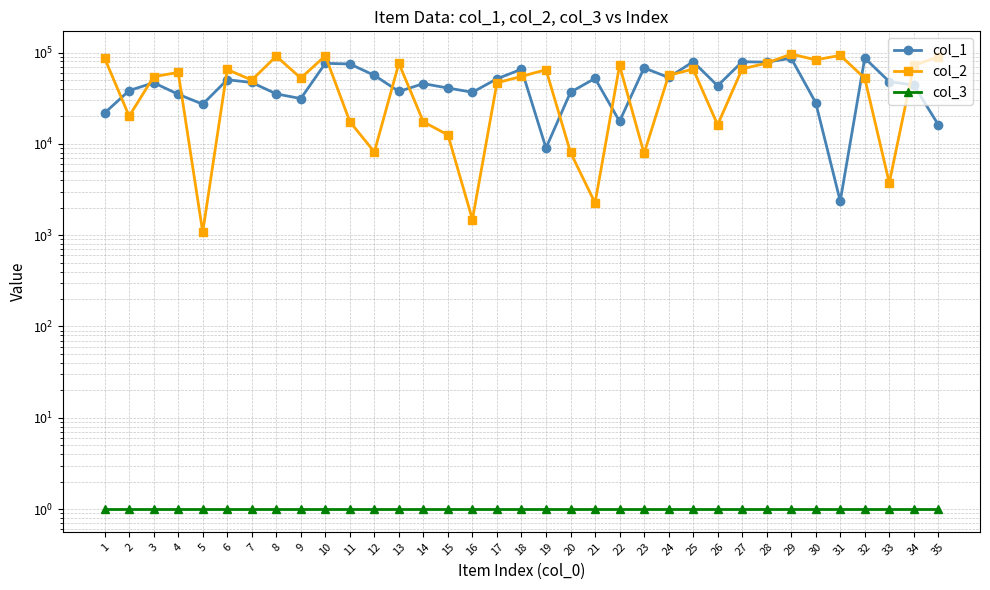

Is it true that col_1 equals 14436 at 19?

False